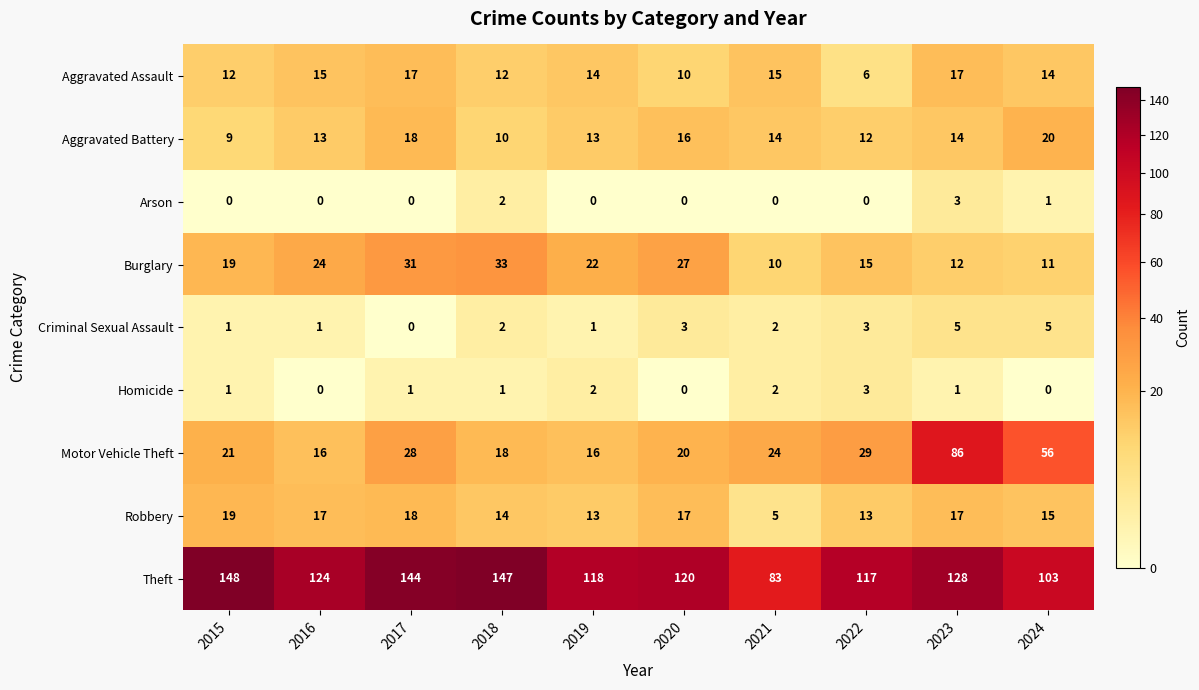

The value of Motor Vehicle Theft at 2017 is 48. True or false?

False